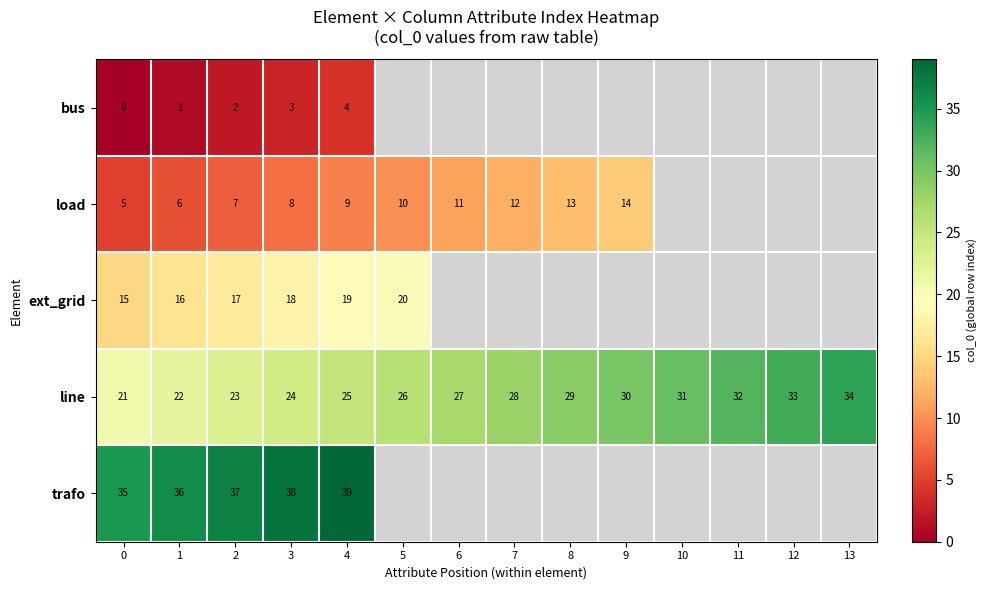

What is the total value across all series at 0?

76